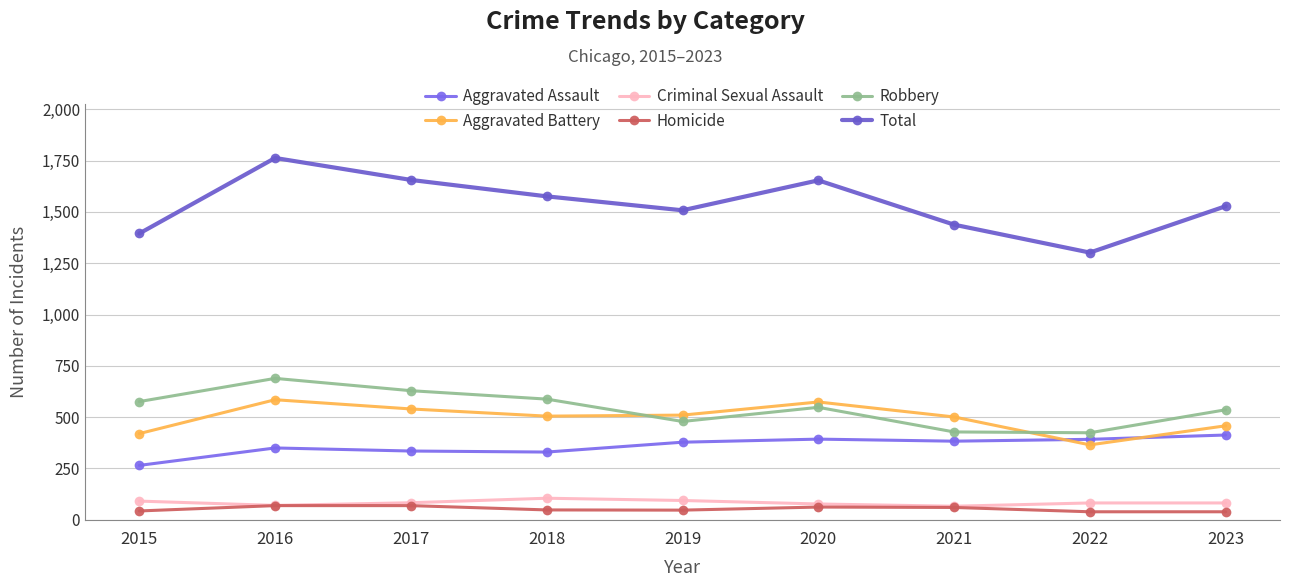

True or false: Robbery and Total cross at least once.

False